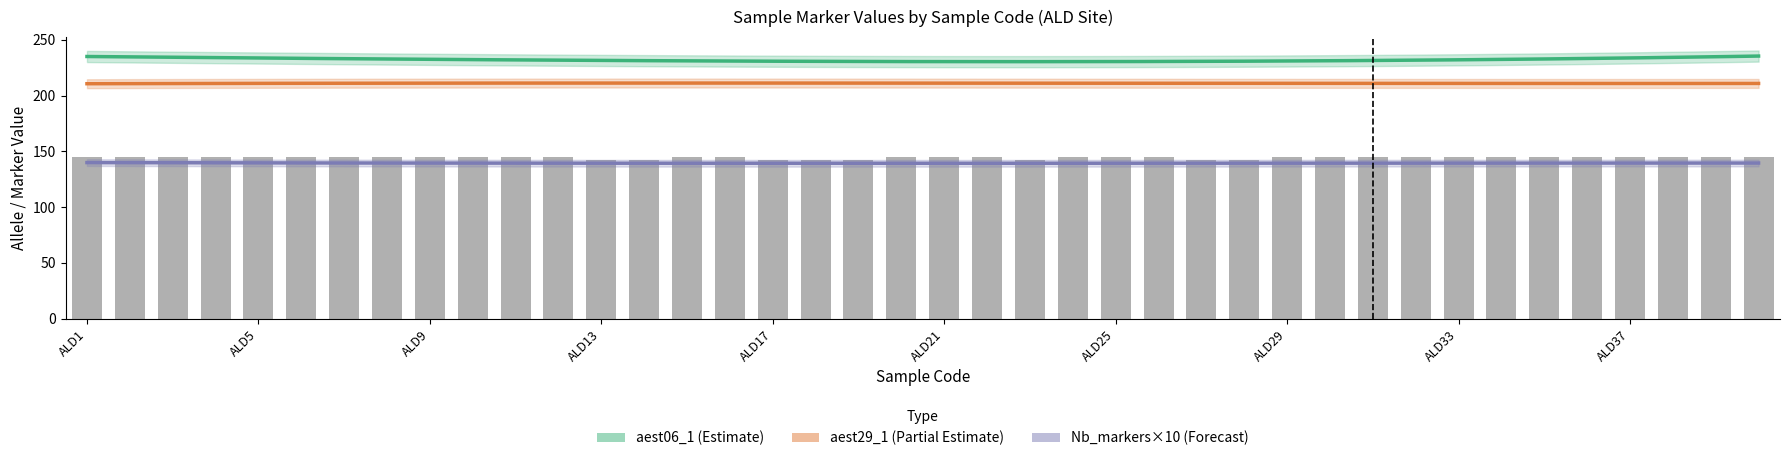

At which label is Nb_markers closest to 13?

ALD12